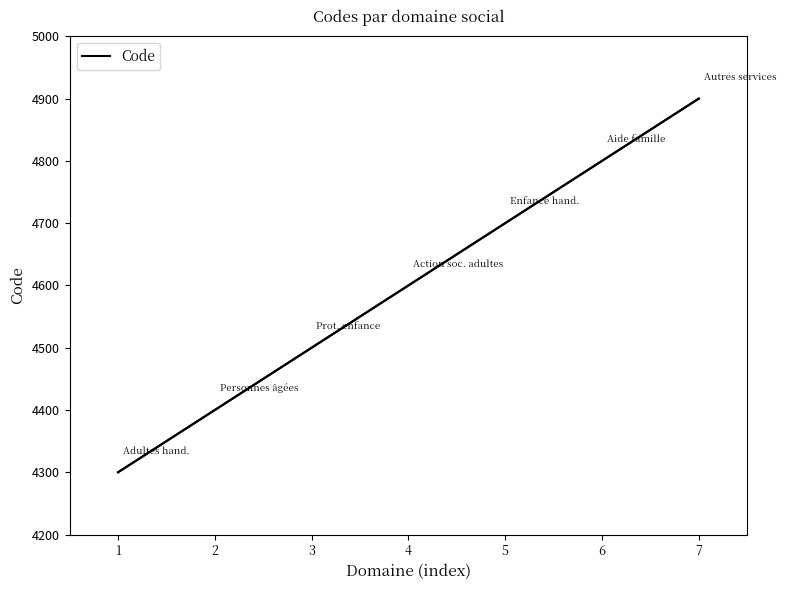

What value does the data have at 7, to the nearest 100?

4900